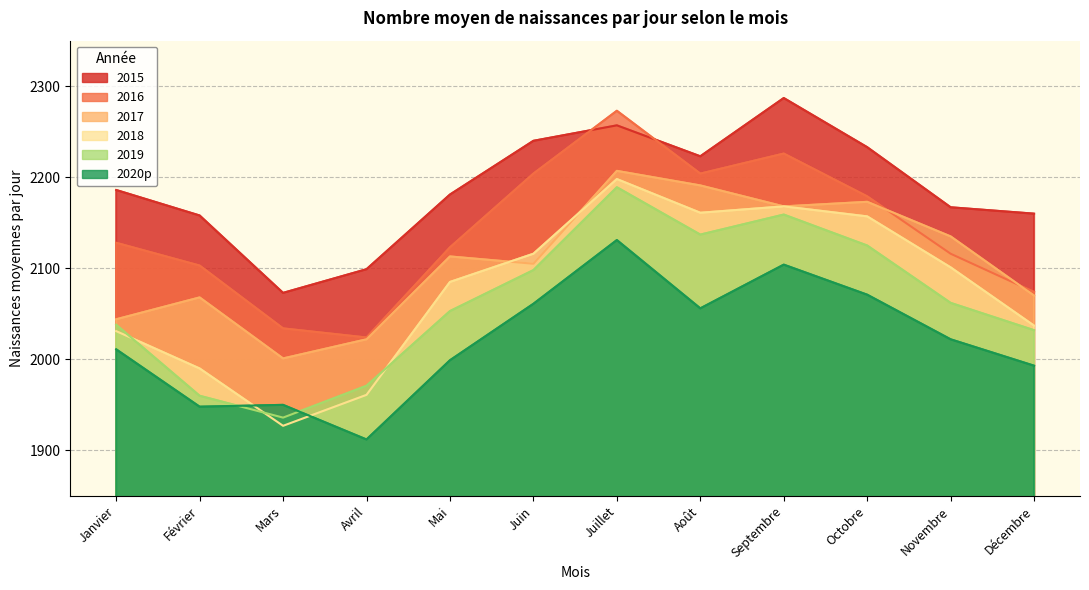

List the labels in order of 2018 value, largest first.

Juillet, Septembre, Août, Octobre, Juin, Novembre, Mai, Décembre, Janvier, Février, Avril, Mars